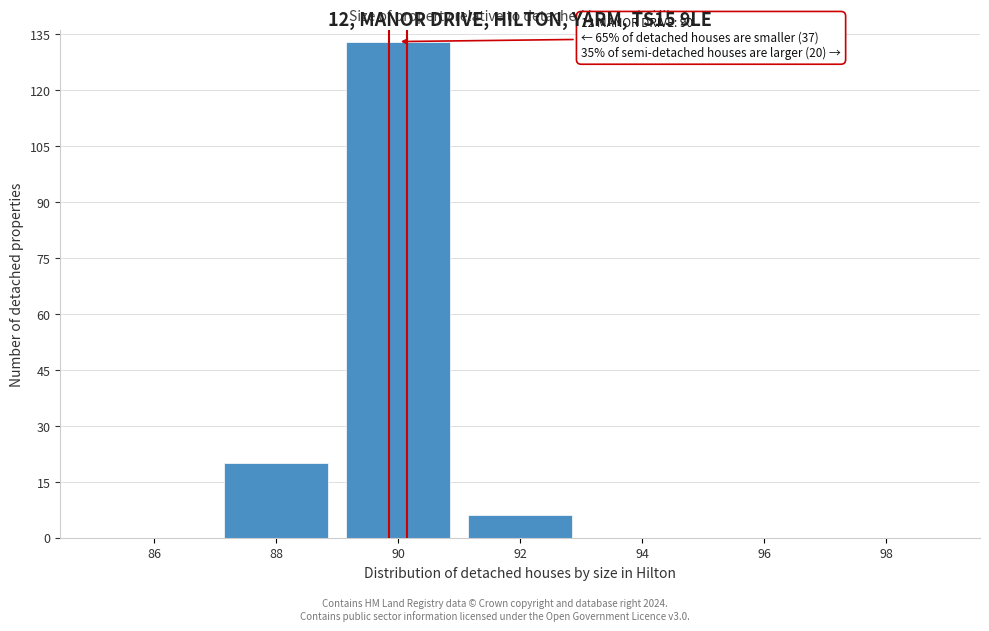

Reading right to left, transcribe all the data shown in this chart.

98=0	96=0	94=0	92=6	90=133	88=20	86=0